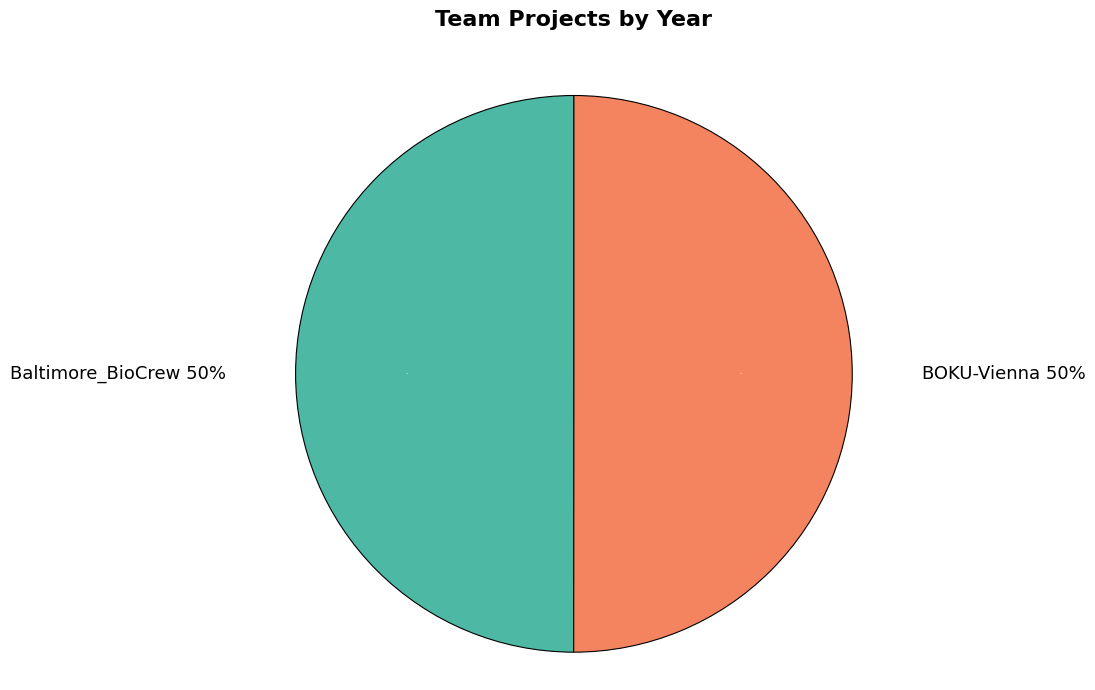

Between BOKU-Vienna and Baltimore_BioCrew, which is larger?

BOKU-Vienna